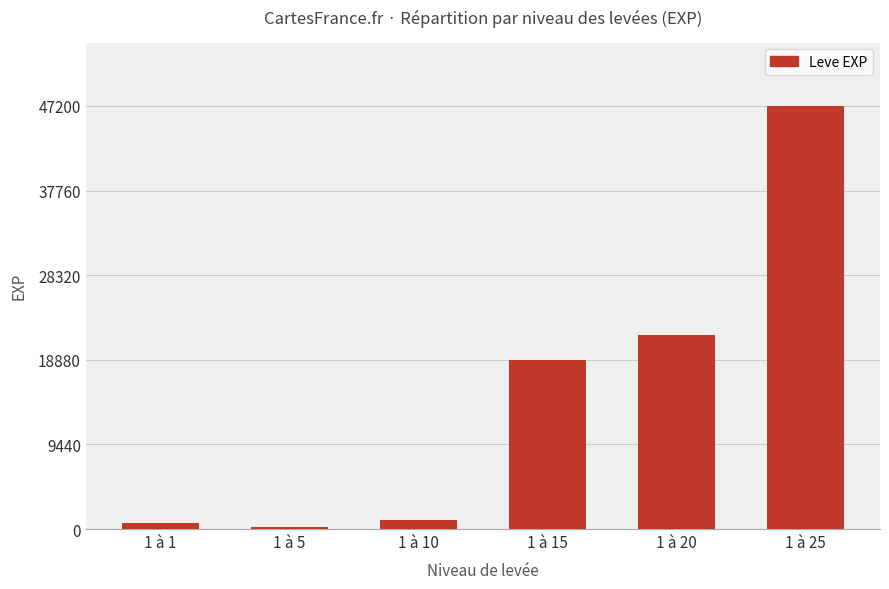

What is the difference between the second highest and second lowest values?

20970